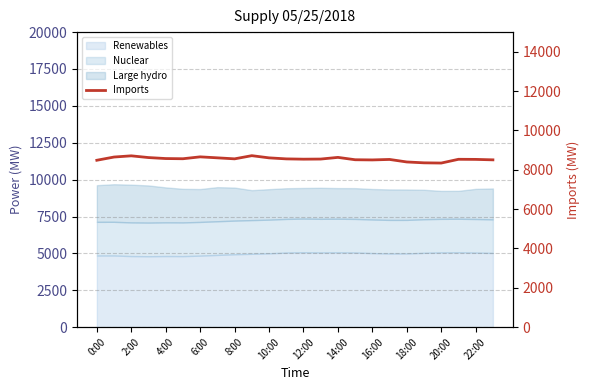

Is it true that the value at 15 is 4307?

False